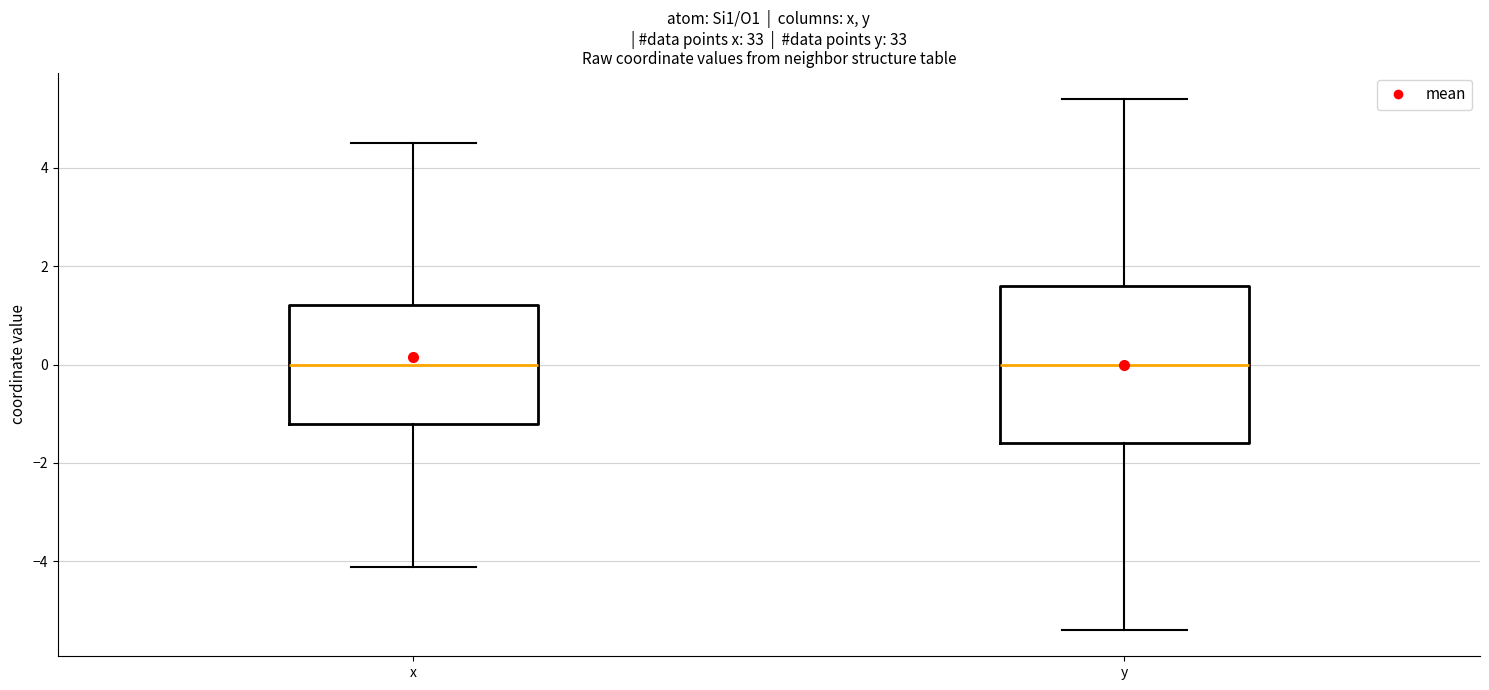

Reading left to right, read every box against the y-axis: the position of its median line, the range the box covers, and the ends of its whiskers. The values are not printed on the chart, so give them approximately, as read against the axis.

x: median 0.0, box -1.2 to 1.2, whiskers -4.2 to 4.6
y: median 0.0, box -1.6 to 1.6, whiskers -5.4 to 5.4